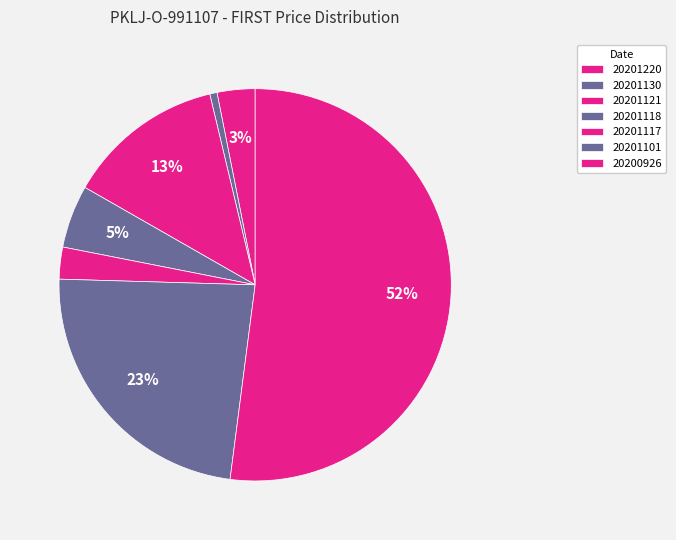

To the nearest percent, what is the combined percentage of 20201118 and 20200926?

57%